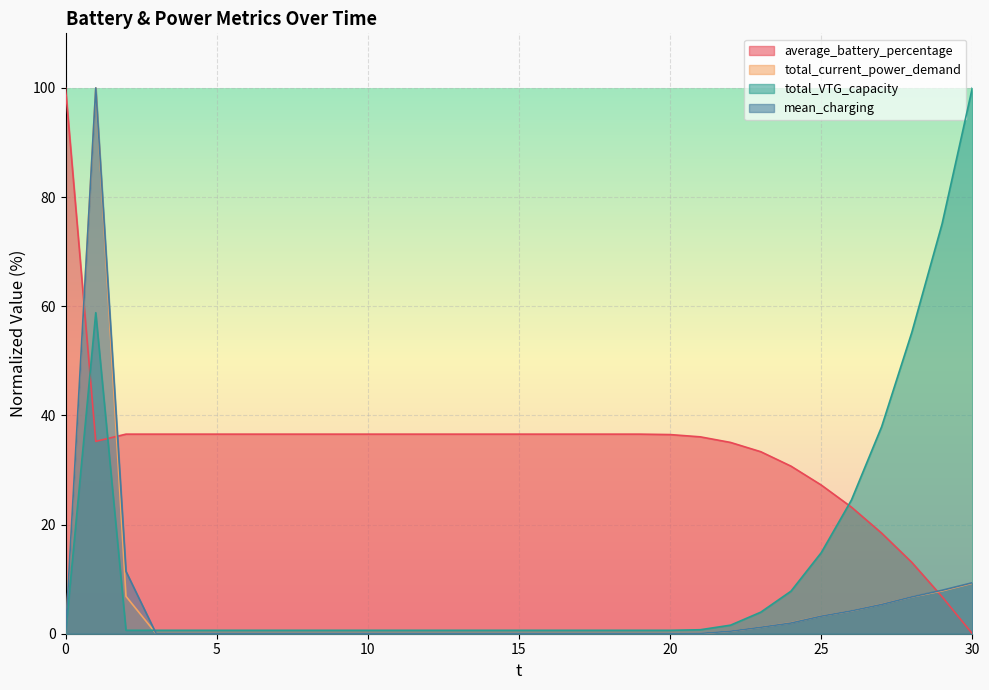

The total_current_power_demand series shows 0.0 at 11. True or false?

True